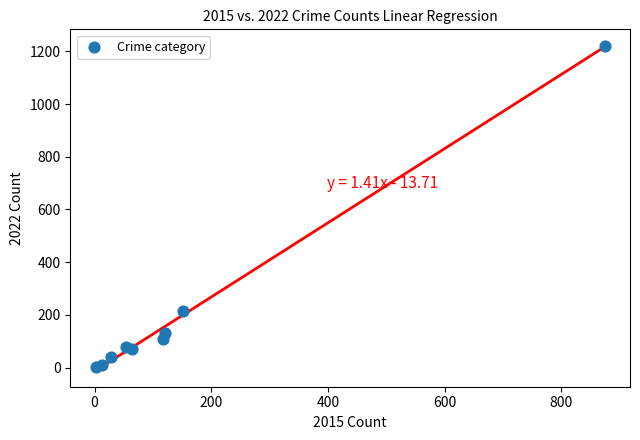

What Y value in the scatter plot is closest to 613?

216